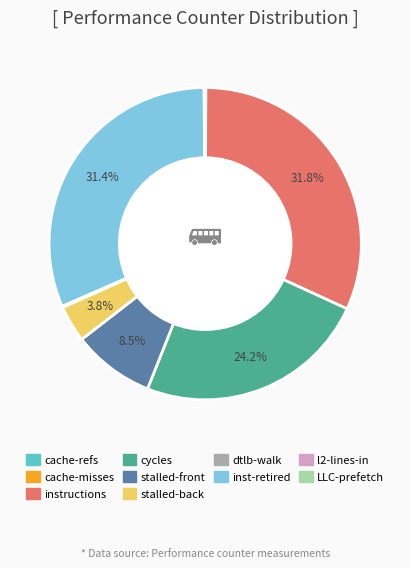

Which has a higher value, cycles or instructions?

instructions